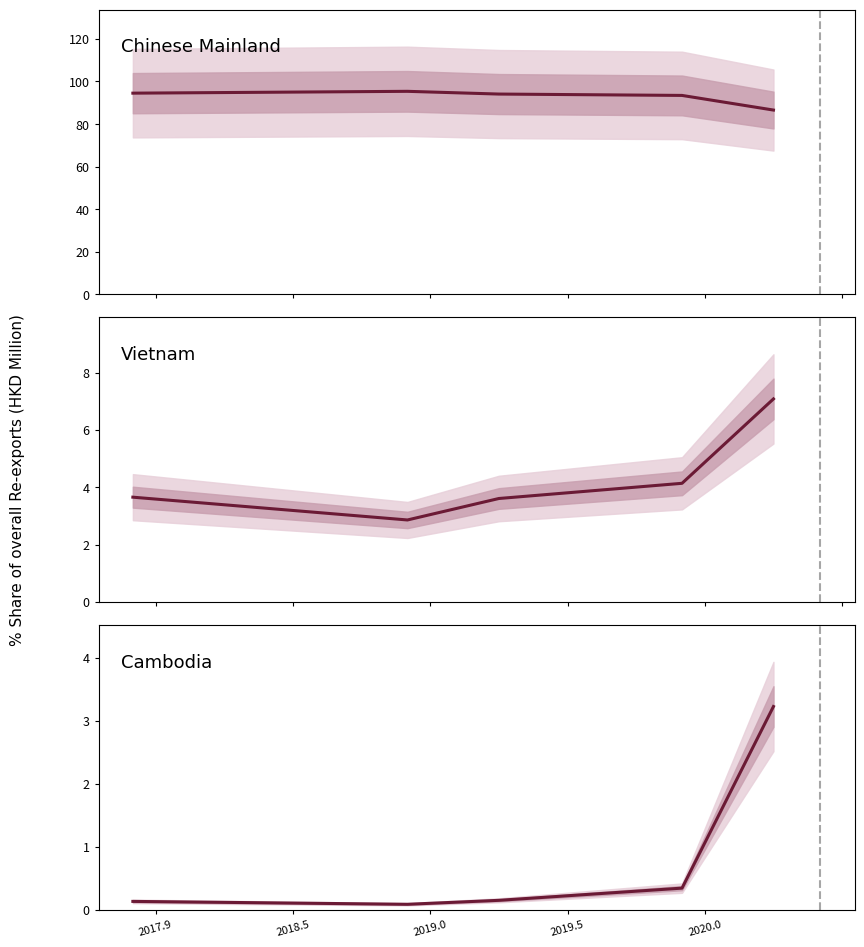

True or false: Cambodia has a value of 4.2 at 2020.0.

False